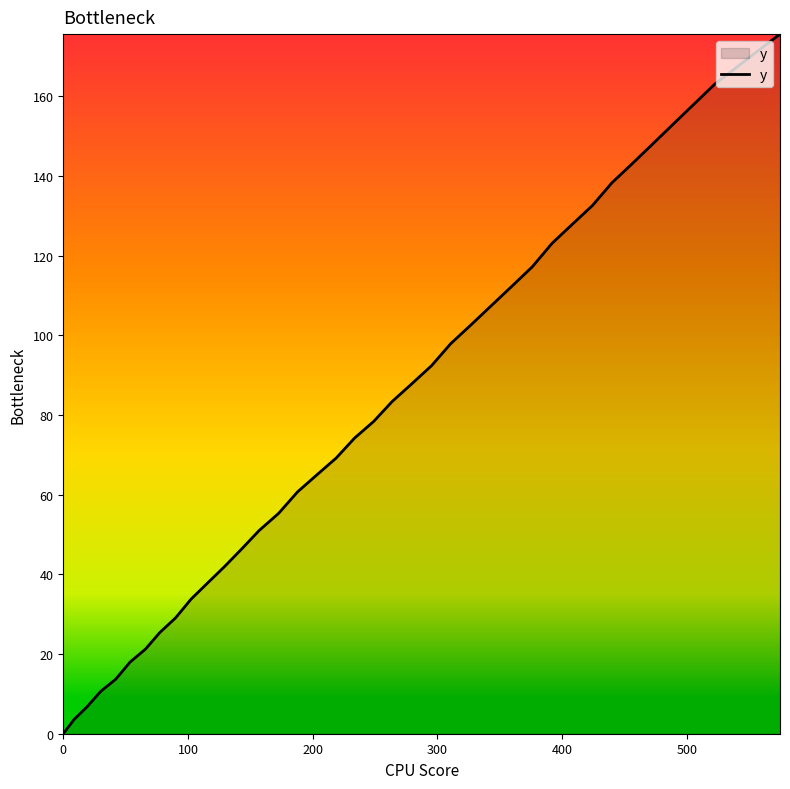

What is the greatest value displayed?

175.6